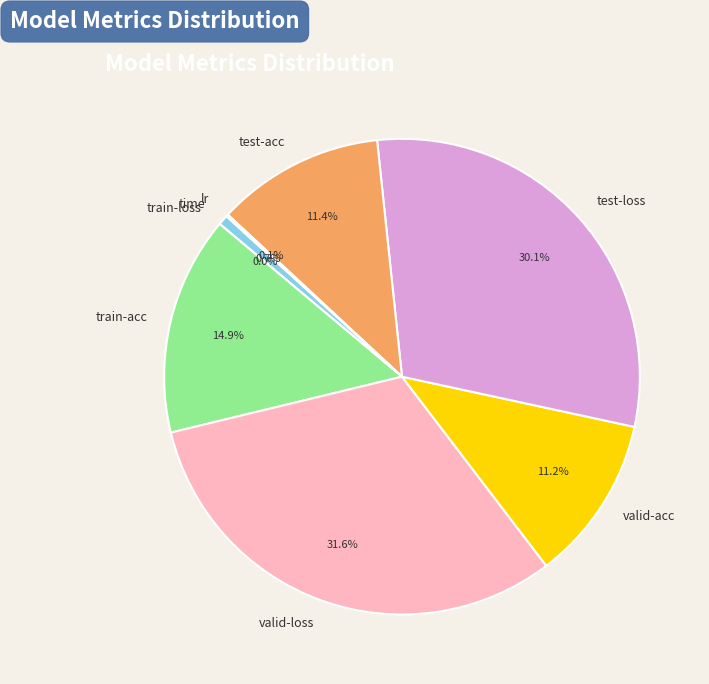

Is there any slice that represents more than half of the pie?

No